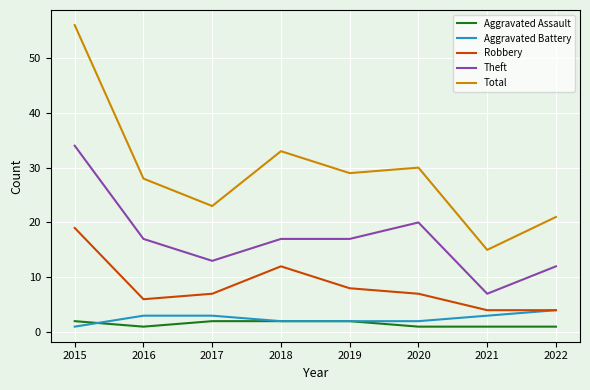

At which label does Robbery reach its peak?

2015